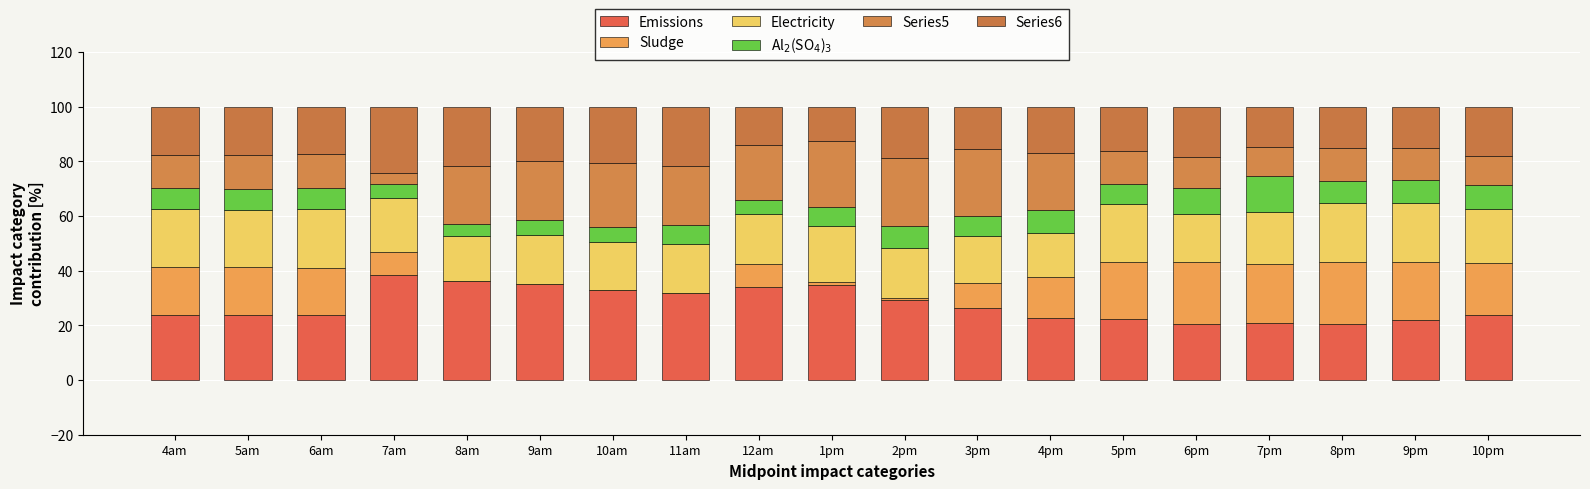

True or false: Electricity has a value of 18.3 at 12am.

True